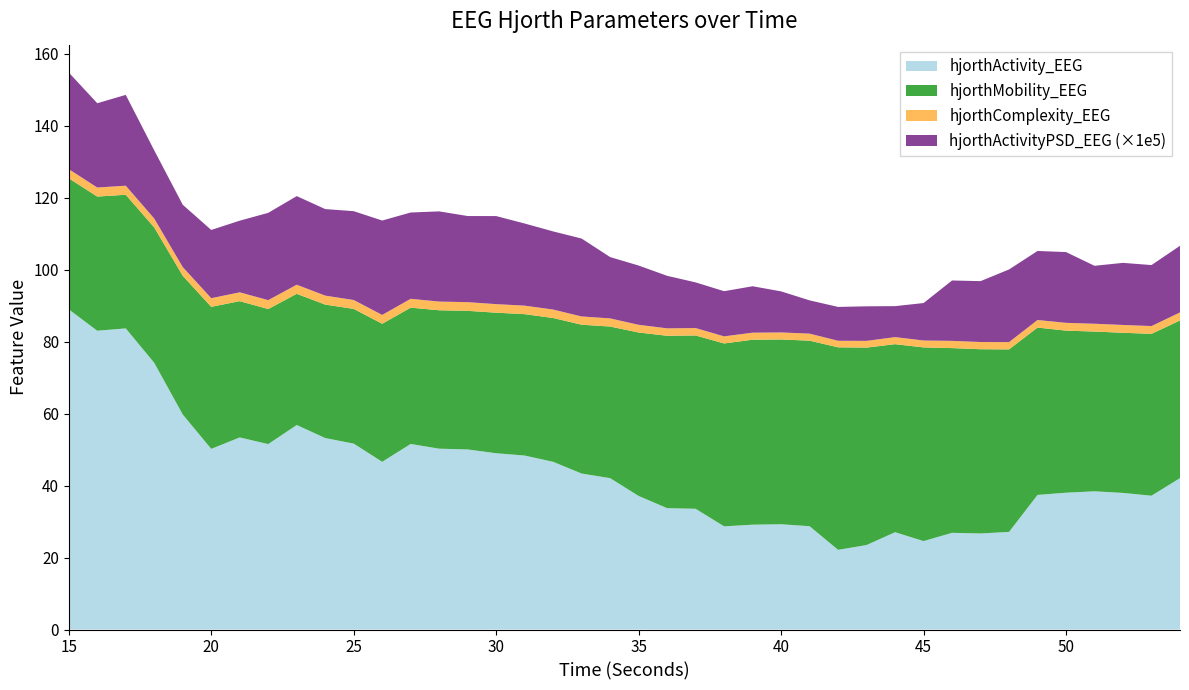

Reading left to right, what are all the values shown in this chart?

hjorthActivity_EEG: 15=89.0	16=83.1	17=83.7	18=74.1	19=59.8	20=50.2	21=53.4	22=51.5	23=56.8	24=53.2	25=51.7	26=46.6	27=51.6	28=50.3	29=50.1	30=49.0	31=48.4	32=46.6	33=43.4	34=42.1	35=37.1	36=33.7	37=33.6	38=28.7	39=29.1	40=29.3	41=28.7	42=22.1	43=23.5	44=27.0	45=24.6	46=26.9	47=26.7	48=27.1	49=37.4	50=38.0	51=38.4	52=38.0	53=37.2	54=42.1
hjorthMobility_EEG: 15=36.4	16=37.3	17=37.1	18=37.6	19=38.6	20=39.5	21=37.9	22=37.5	23=36.5	24=37.1	25=37.4	26=38.4	27=37.9	28=38.5	29=38.5	30=39.1	31=39.3	32=40.0	33=41.4	34=42.1	35=45.4	36=47.9	37=48.2	38=50.8	39=51.4	40=51.4	41=51.6	42=56.3	43=54.9	44=52.3	45=53.8	46=51.4	47=51.2	48=50.7	49=46.5	50=45.1	51=44.4	52=44.5	53=45.0	54=43.8
hjorthComplexity_EEG: 15=2.5	16=2.5	17=2.5	18=2.5	19=2.4	20=2.4	21=2.5	22=2.5	23=2.5	24=2.5	25=2.5	26=2.5	27=2.5	28=2.4	29=2.4	30=2.4	31=2.4	32=2.3	33=2.3	34=2.3	35=2.1	36=2.1	37=2.1	38=2.0	39=2.0	40=2.0	41=2.0	42=1.8	43=1.9	44=2.0	45=1.9	46=2.0	47=2.0	48=2.0	49=2.1	50=2.2	51=2.2	52=2.2	53=2.2	54=2.2
hjorthActivityPSD_EEG: 15=0.0	16=0.0	17=0.0	18=0.0	19=0.0	20=0.0	21=0.0	22=0.0	23=0.0	24=0.0	25=0.0	26=0.0	27=0.0	28=0.0	29=0.0	30=0.0	31=0.0	32=0.0	33=0.0	34=0.0	35=0.0	36=0.0	37=0.0	38=0.0	39=0.0	40=0.0	41=0.0	42=0.0	43=0.0	44=0.0	45=0.0	46=0.0	47=0.0	48=0.0	49=0.0	50=0.0	51=0.0	52=0.0	53=0.0	54=0.0